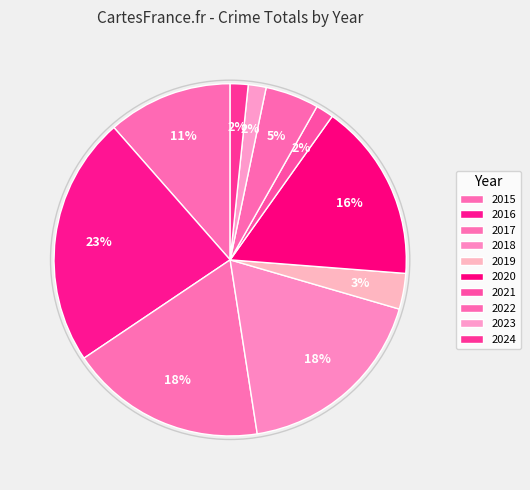

What percentage is the 2022 slice, to the nearest percent?

5%